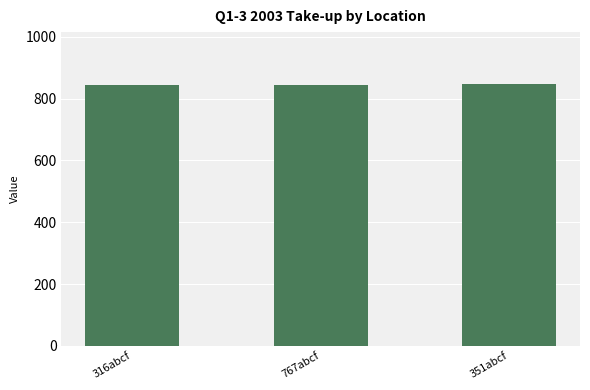

What is the greatest value displayed?

846